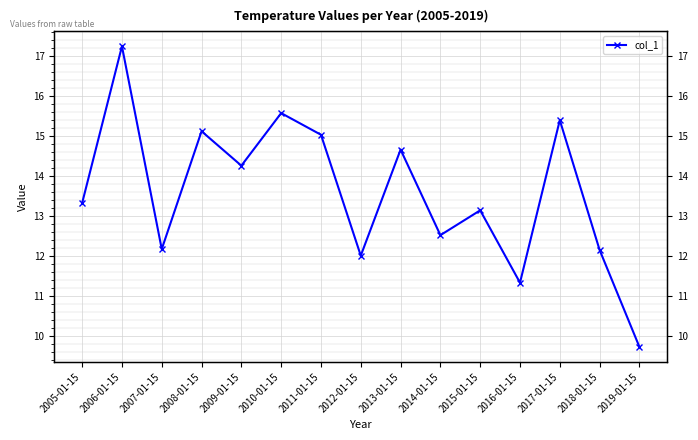

How many points are higher than both their immediate neighbors (excluding endpoints)?

6